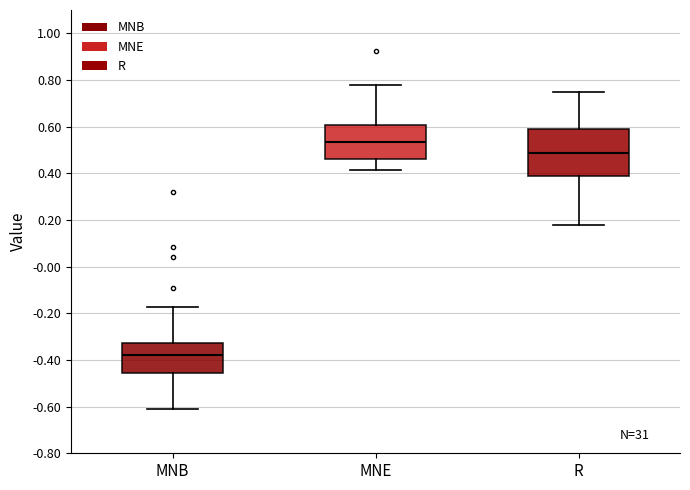

Which box has the lowest median line?

MNB